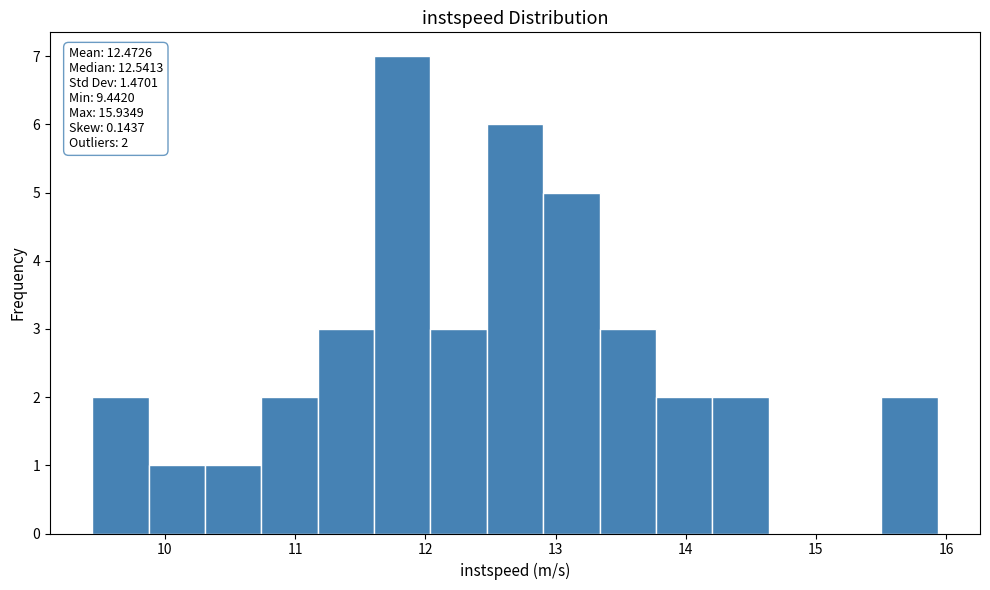

Over which range of the x-axis is the bar tallest?

11.6 to 12.0